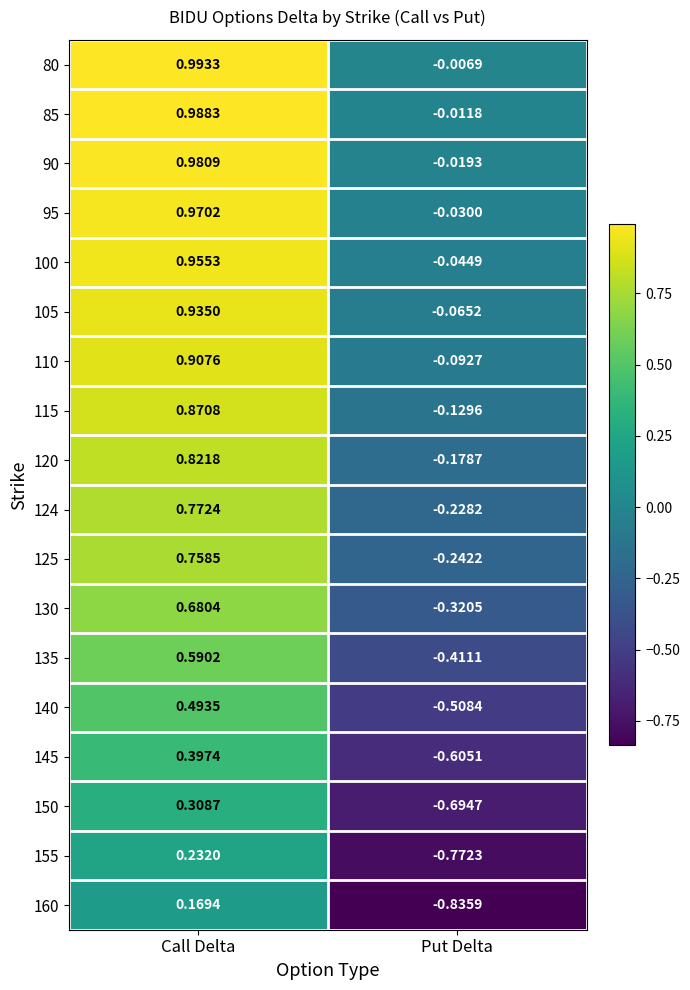

Where does the 105 series first go above 0?

Call Delta